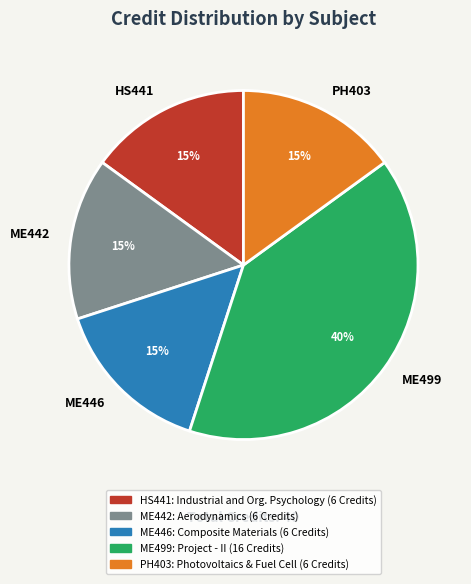

Is it true that ME446 is 15% of the pie?

True